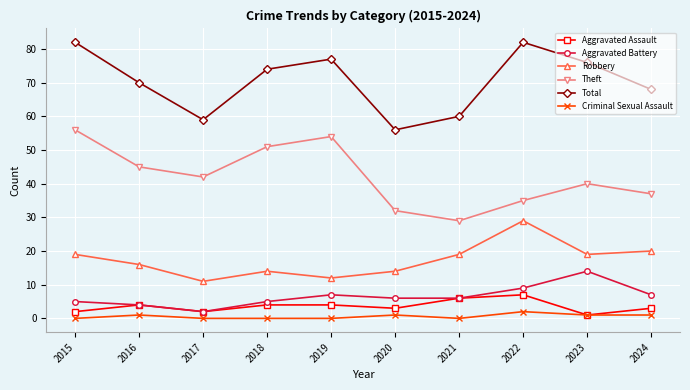

What is the lowest value of the Total series?

56